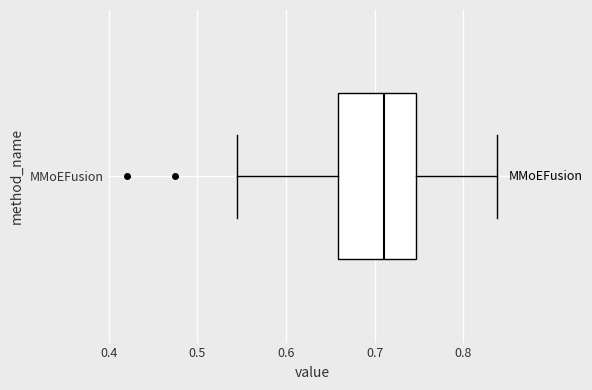

Read this box plot against the x-axis: the position of the median line, the range covered by the box, and the ends of both whiskers. The values are not printed on the chart, so give them approximately, as read against the axis.

median 0.71, box 0.66 to 0.75, whiskers 0.55 to 0.84